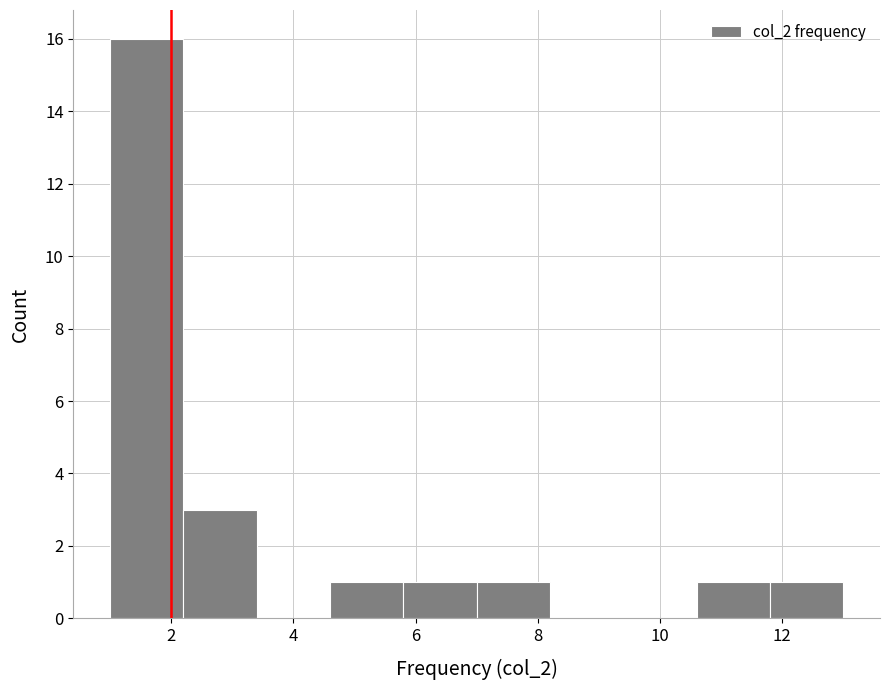

Over which range of the x-axis is the bar tallest?

1.0 to 2.2